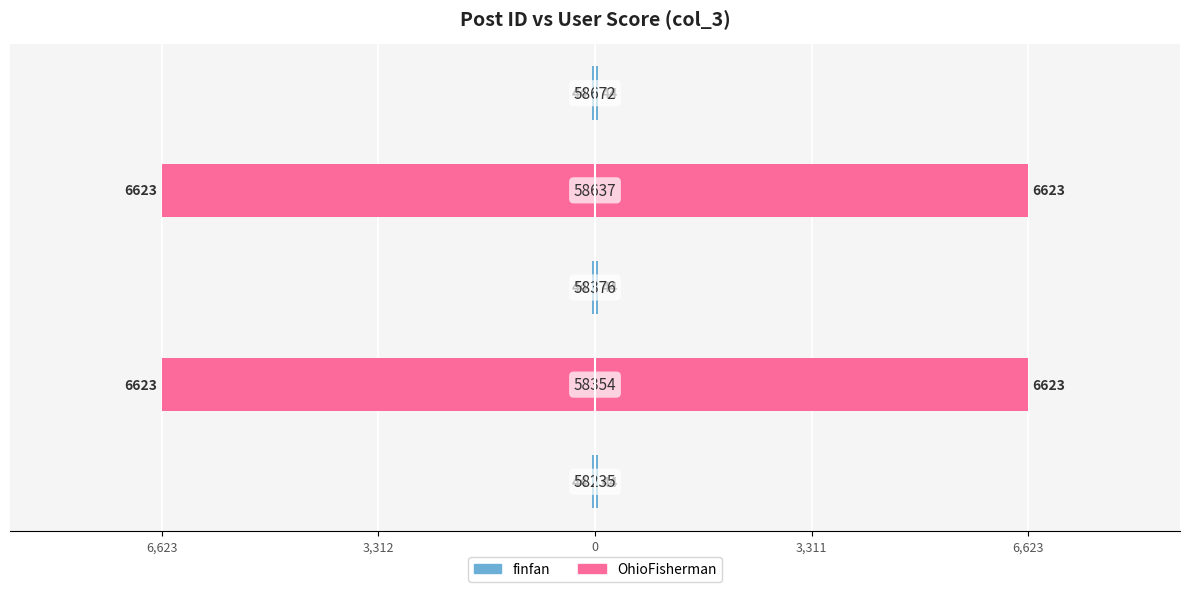

Between 6,623 and 6,623, which is larger?

6,623